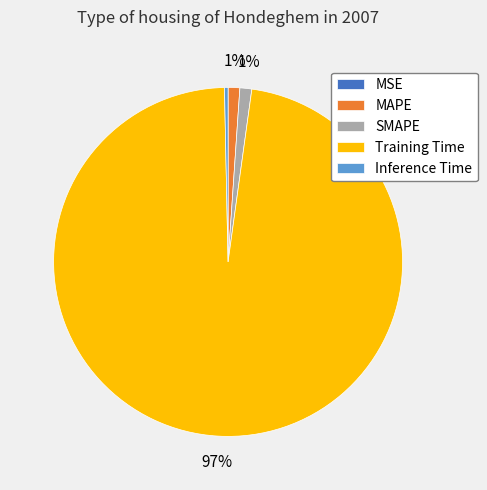

Which slice is the largest?

Training Time